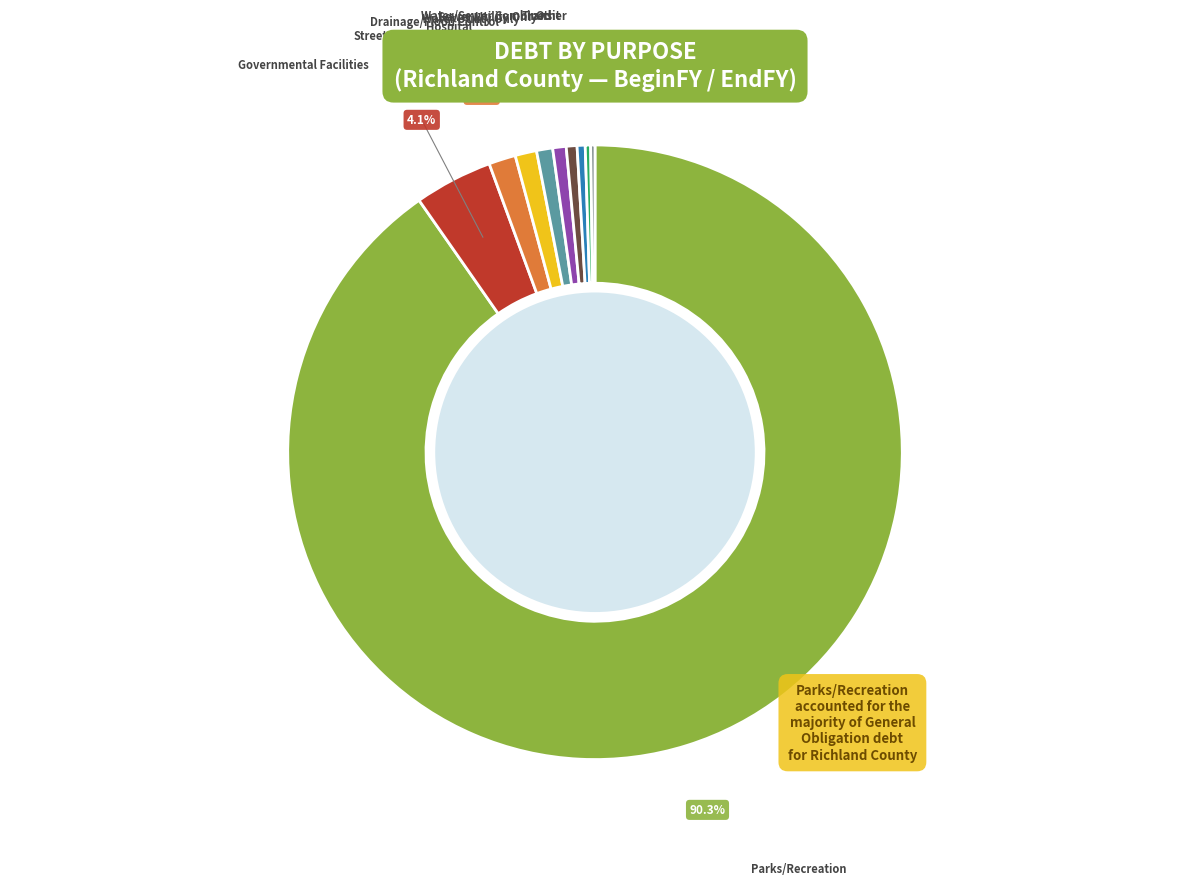

Which category has the biggest portion of the pie?

Parks/Recreation